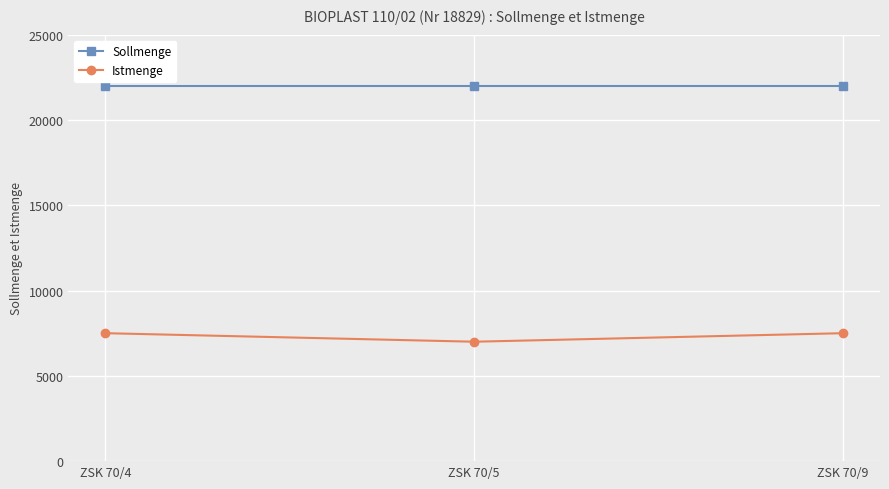

Reading left to right, transcribe all the data shown in this chart.

Sollmenge: ZSK 70/4=22000	ZSK 70/5=22000	ZSK 70/9=22000
Istmenge: ZSK 70/4=7500	ZSK 70/5=7000	ZSK 70/9=7500